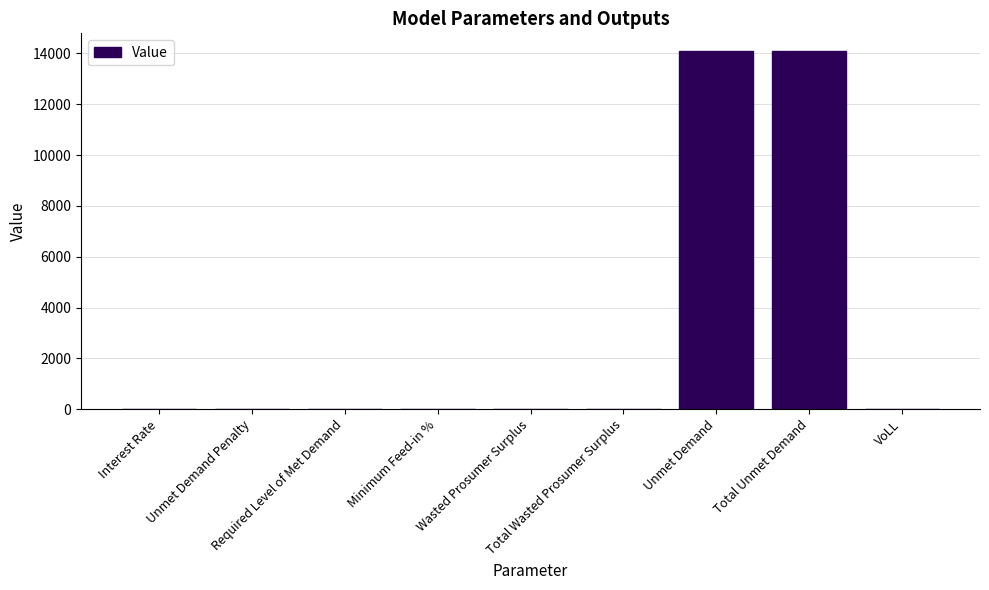

What is the maximum value shown in the chart?

14087.5